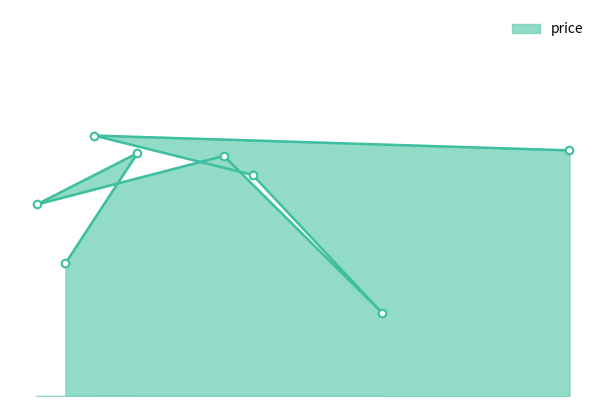

Which has a higher value, 32 or 21?

21